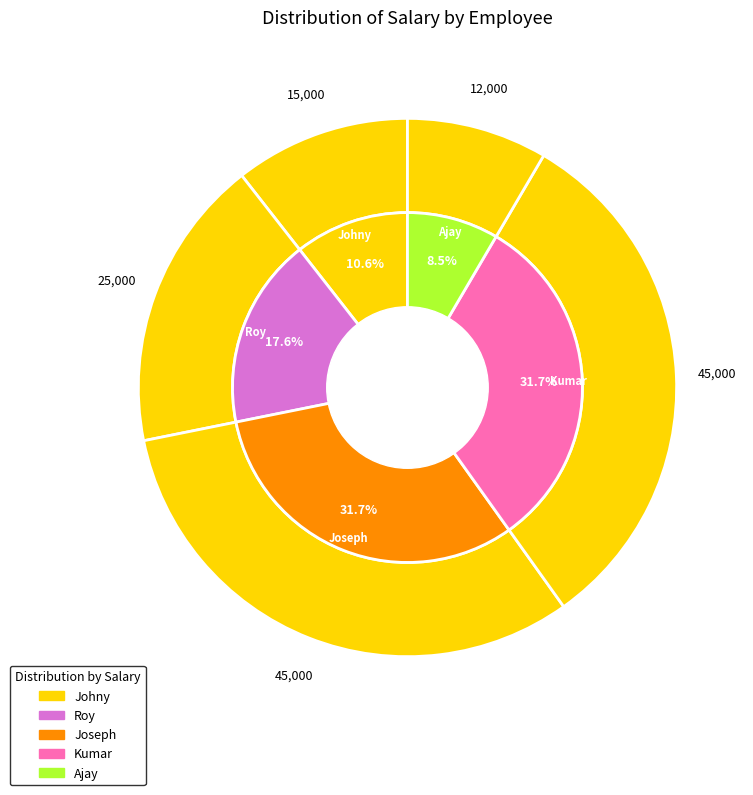

How many segments does this pie chart have?

5